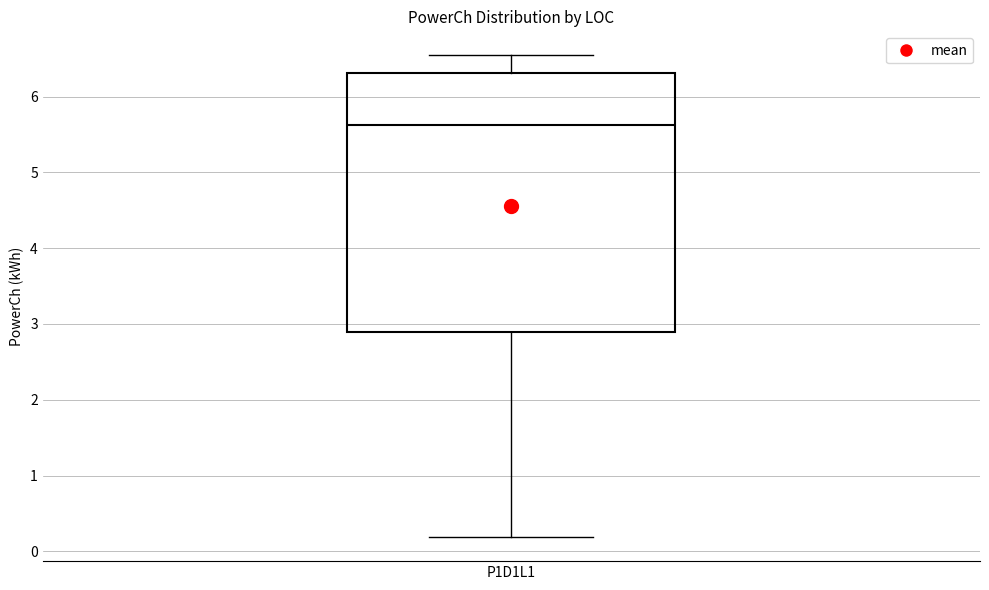

Read this box plot against the y-axis: the position of the median line, the range covered by the box, and the ends of both whiskers. The values are not printed on the chart, so give them approximately, as read against the axis.

median 5.6, box 2.9 to 6.3, whiskers 0.2 to 6.5